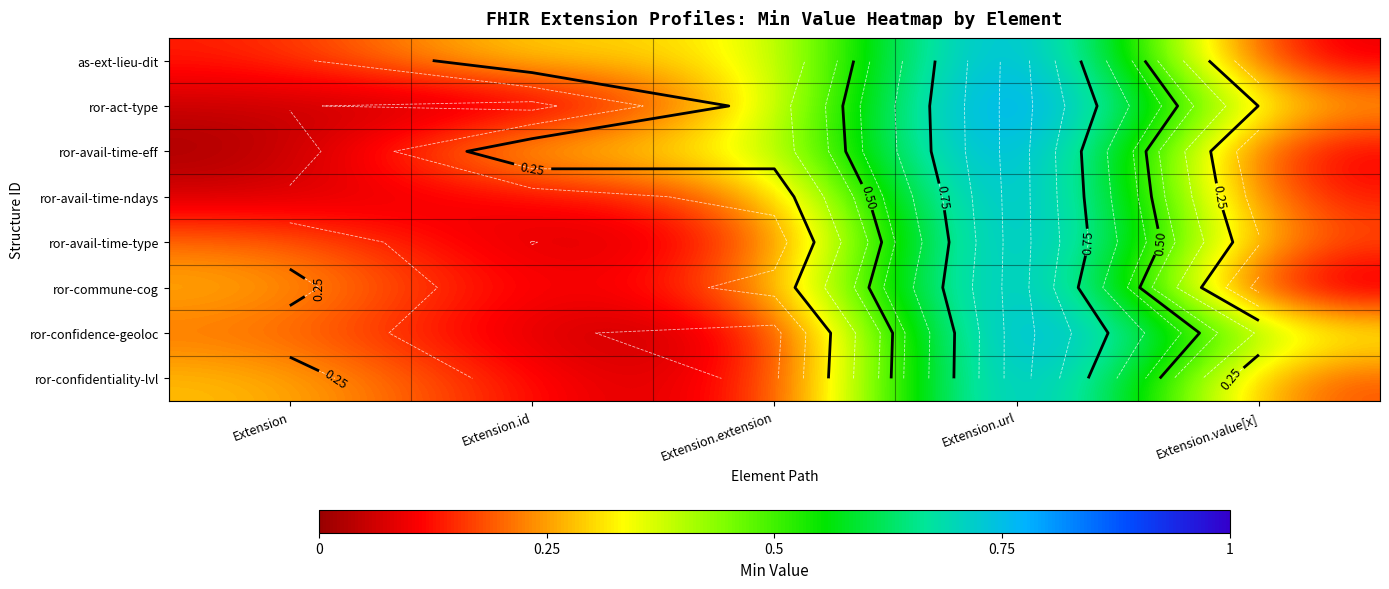

At how many categories does at least one series exceed 0?

5